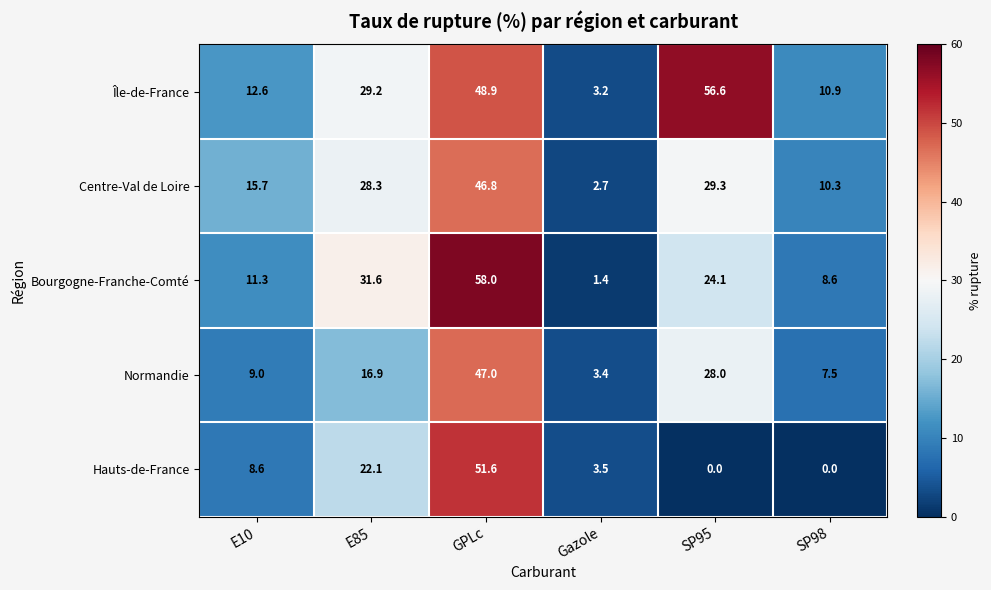

What is the difference between the highest and lowest values at SP98?

10.9